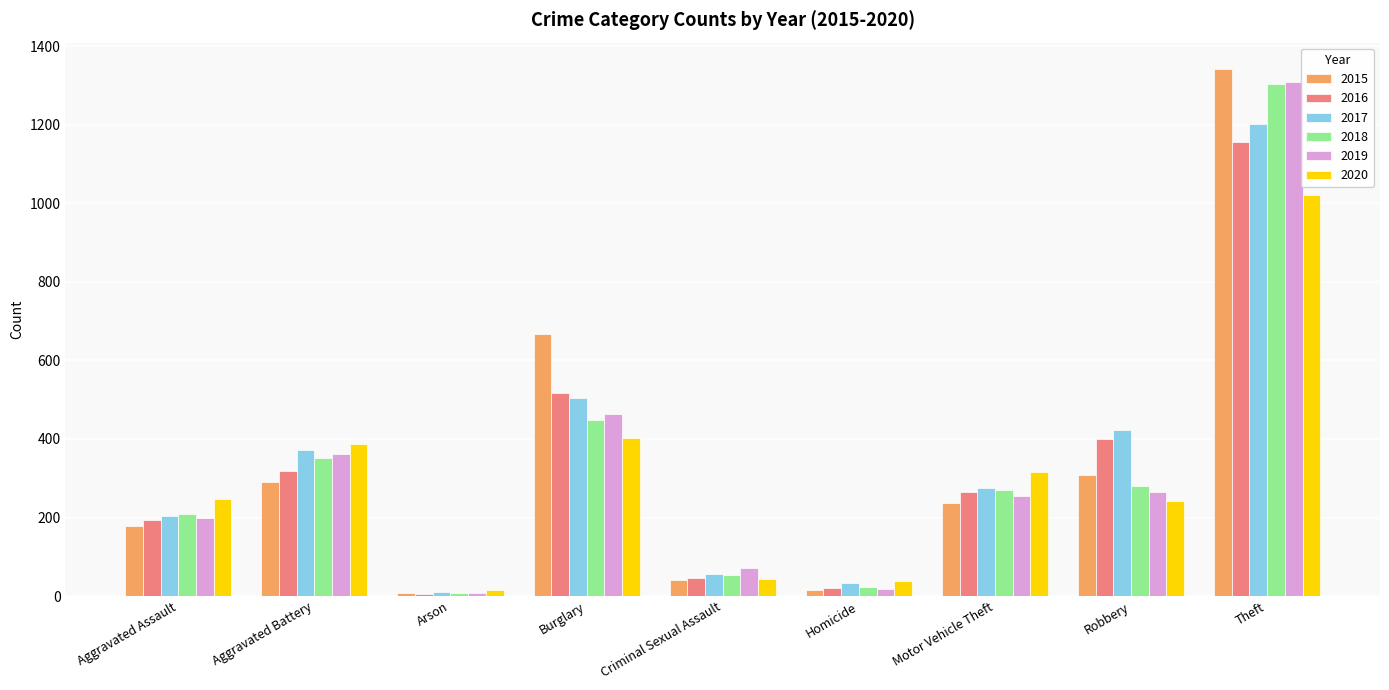

What is the average value of the 2020 series?

301